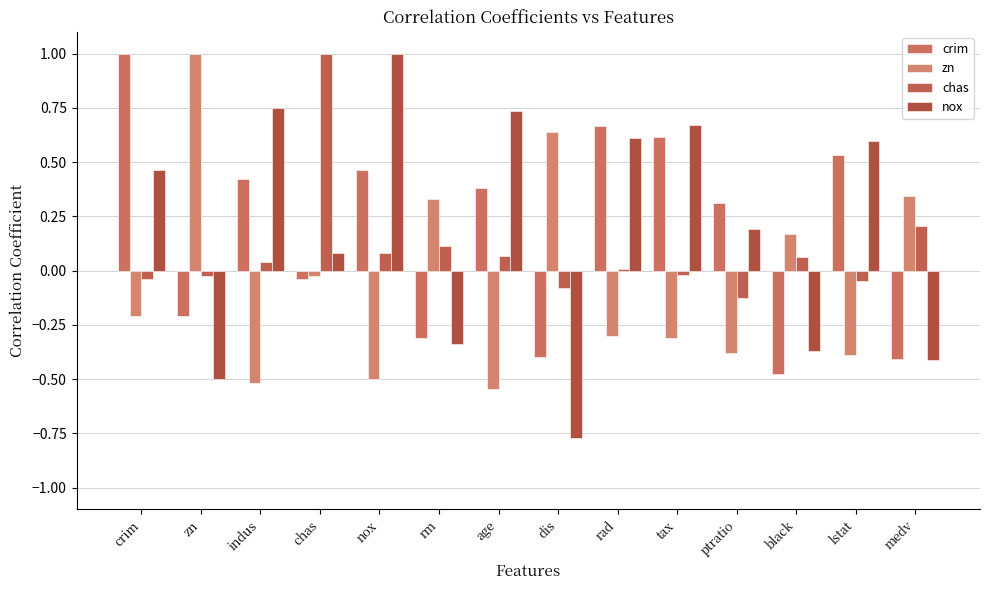

What is the label of the 1st bar from the right?

medv